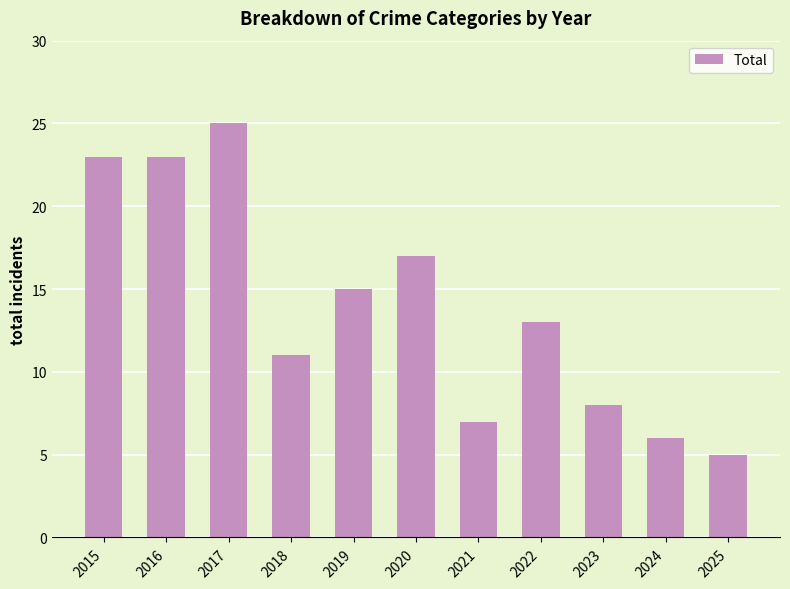

What is the value of the 4th bar from the left?

11